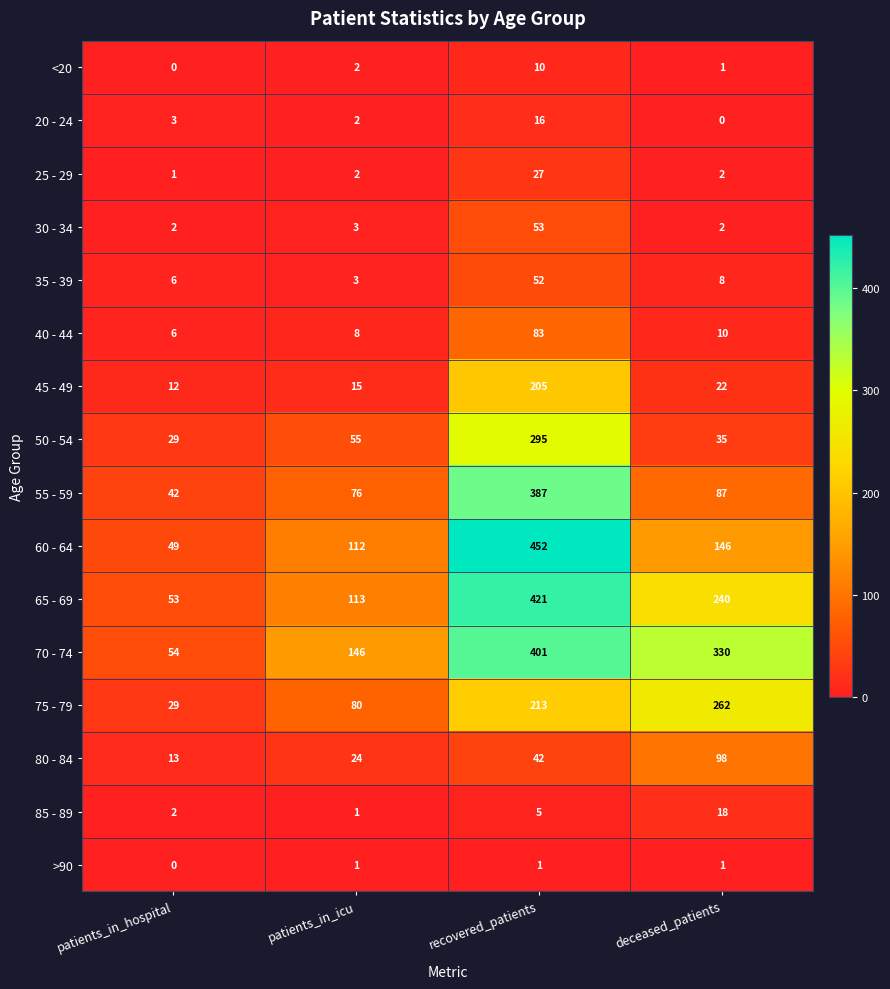

What is the difference between the highest and lowest values at deceased_patients?

330